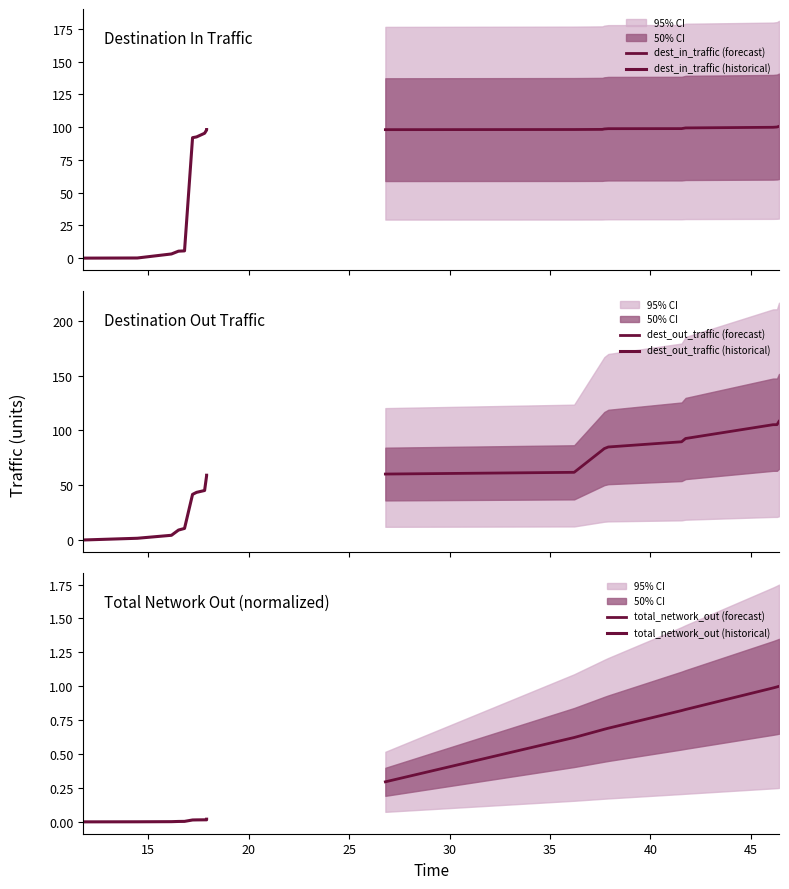

The value of total_network_out (historical) at 40 is 0.0. True or false?

False